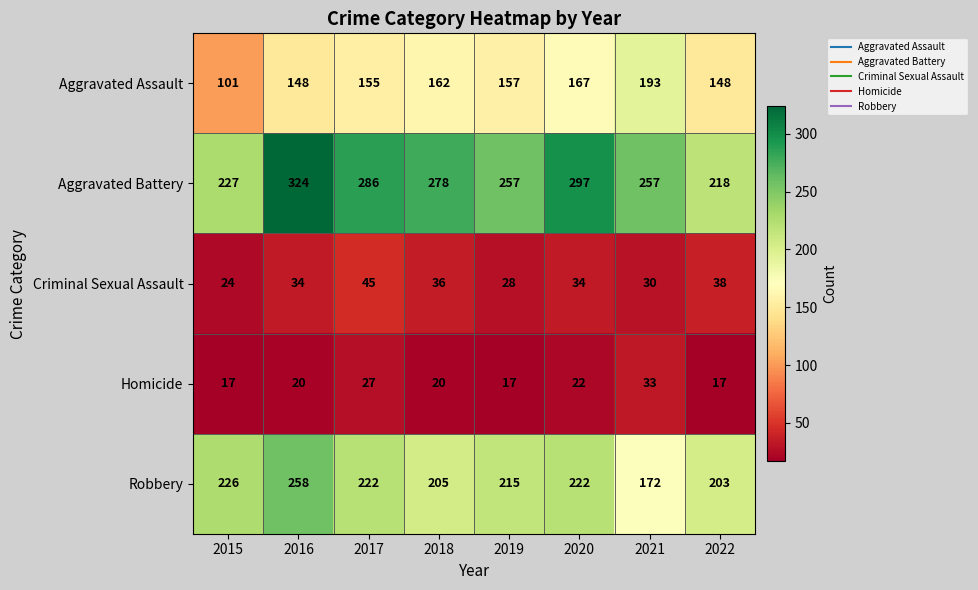

How many series are shown in this chart?

5